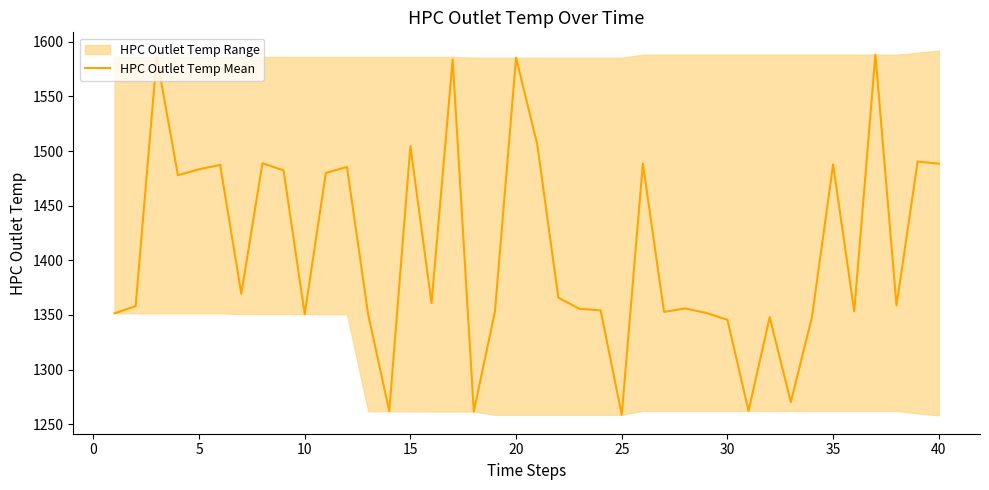

Reading left to right, extract all data points from this chart.

1351.5	1358.1	1586.2	1477.9	1483.3	1487.3	1369.4	1488.9	1482.3	1350.8	1480.0	1485.5	1350.8	1261.9	1504.5	1360.8	1583.9	1261.6	1353.1	1585.5	1506.3	1365.8	1355.7	1354.2	1258.6	1488.6	1352.8	1356.0	1351.9	1345.6	1262.2	1348.0	1270.2	1348.0	1487.7	1353.3	1588.2	1358.7	1490.4	1488.5